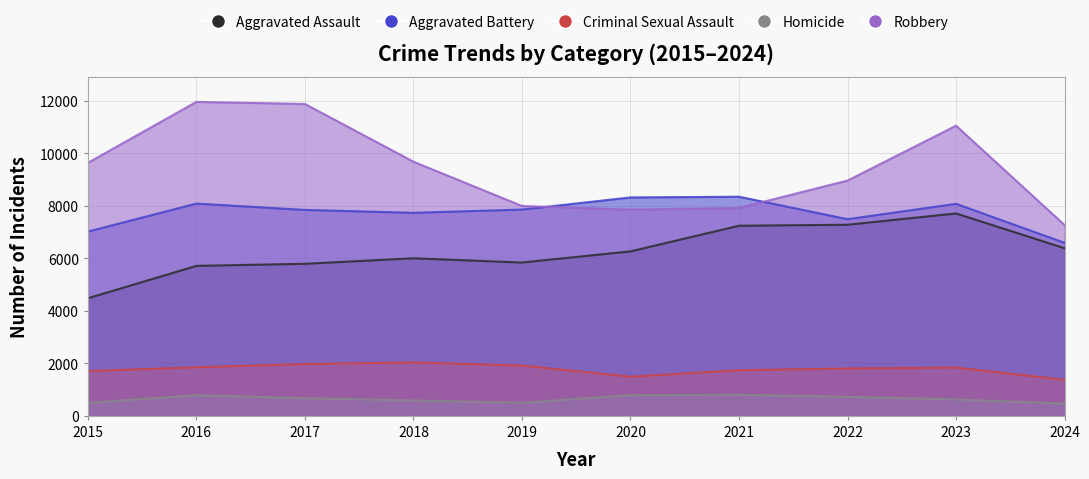

Reading left to right, list all the values displayed in this chart.

Aggravated Assault: 4480	5713	5793	6002	5841	6265	7242	7280	7710	6385
Aggravated Battery: 7019	8086	7845	7735	7858	8321	8347	7492	8077	6591
Criminal Sexual Assault: 1704	1851	1975	2035	1916	1491	1739	1805	1838	1372
Homicide: 496	786	672	588	499	787	804	725	626	467
Robbery: 9638	11960	11880	9681	7995	7855	7920	8963	11052	7268